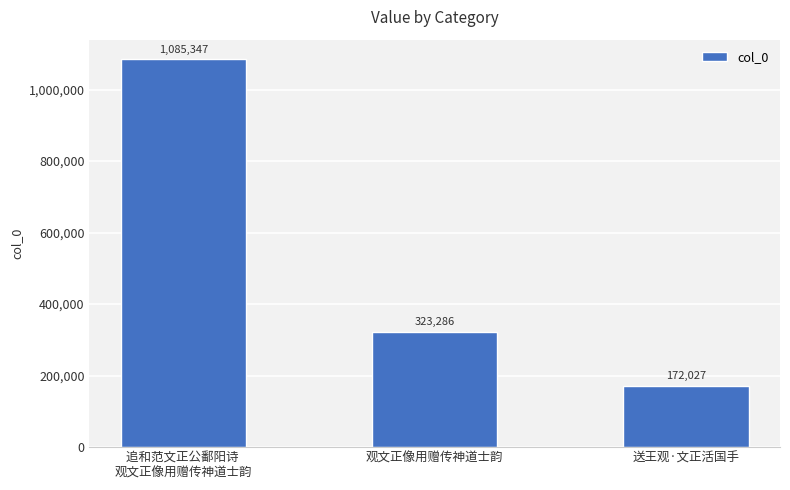

The value at 送王观·文正活国手 is 43818. True or false?

False